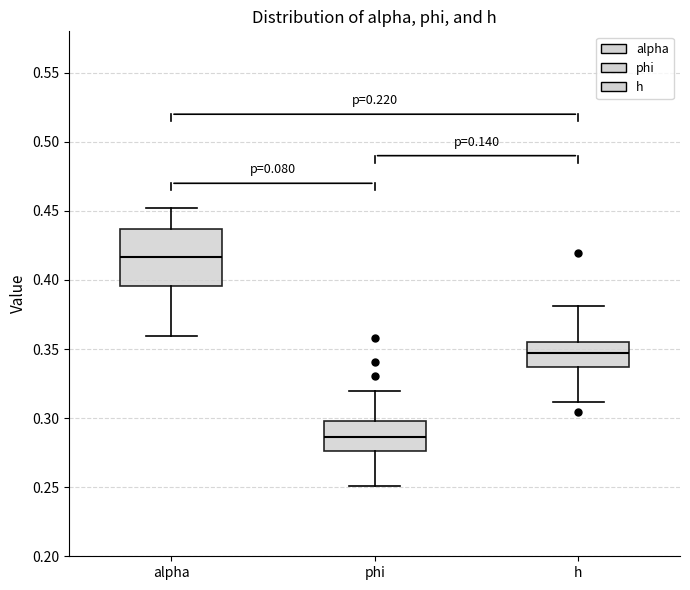

Reading left to right, read every box against the y-axis: the position of its median line, the range the box covers, and the ends of its whiskers. The values are not printed on the chart, so give them approximately, as read against the axis.

alpha: median 0.415, box 0.395 to 0.435, whiskers 0.360 to 0.450
phi: median 0.285, box 0.275 to 0.300, whiskers 0.250 to 0.320
h: median 0.345, box 0.335 to 0.355, whiskers 0.310 to 0.380